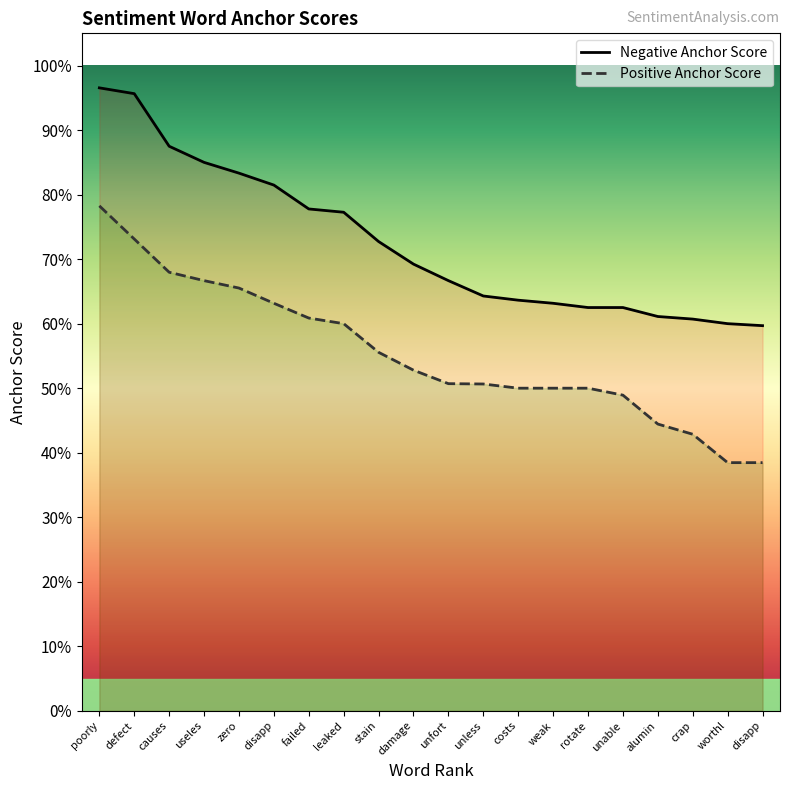

At how many categories does at least one series exceed 0?

20